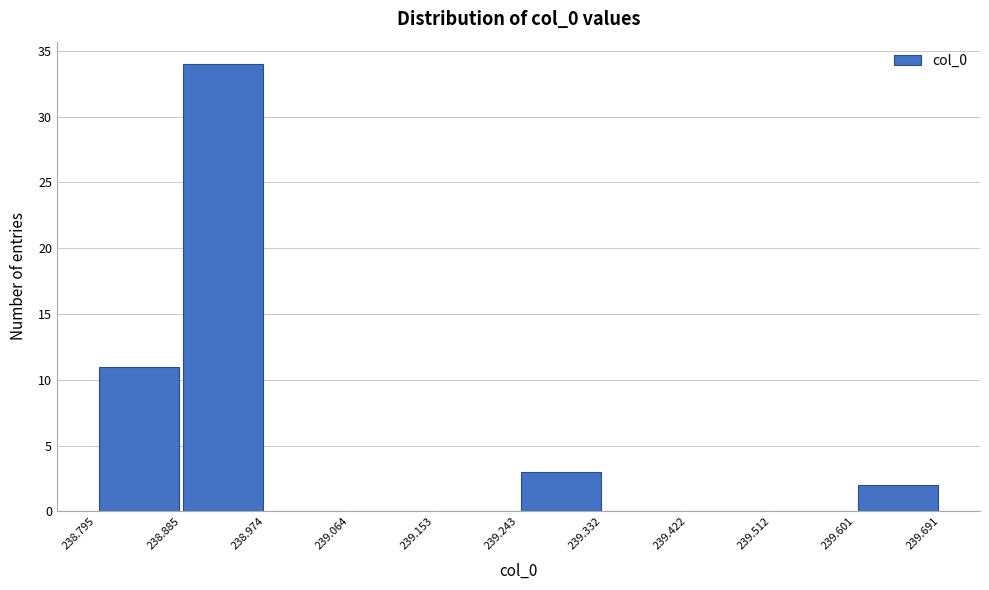

Reading left to right, list every bar in this chart as the range it spans on the x-axis followed by its height. The values are not printed on the chart, so give them approximately, as read against the axis.

238.795 to 238.885: 11
238.885 to 238.974: 34
238.974 to 239.064: 0
239.064 to 239.153: 0
239.153 to 239.243: 0
239.243 to 239.332: 3
239.332 to 239.422: 0
239.422 to 239.512: 0
239.512 to 239.601: 0
239.601 to 239.691: 2